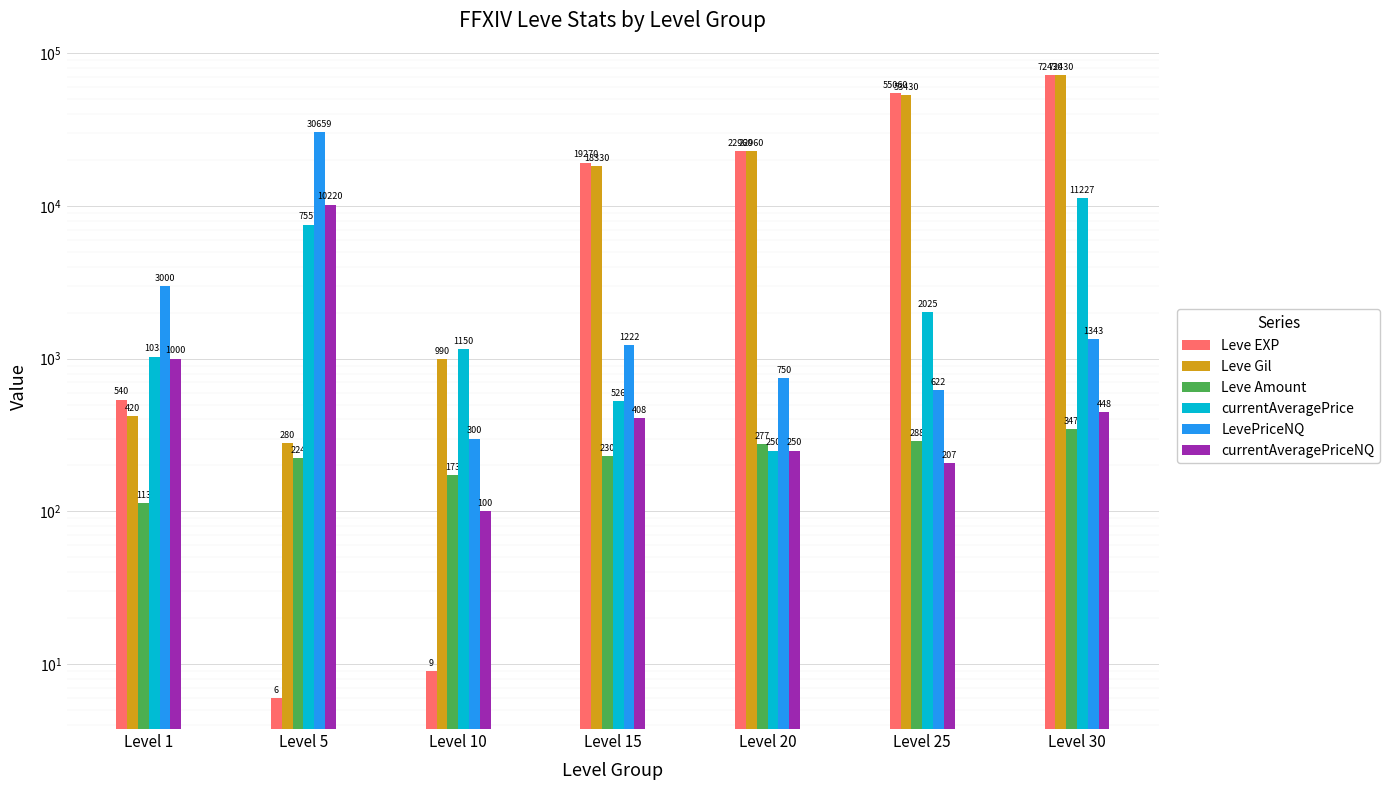

What is the value of the Leve EXP bar at the 6th from the left?

55060